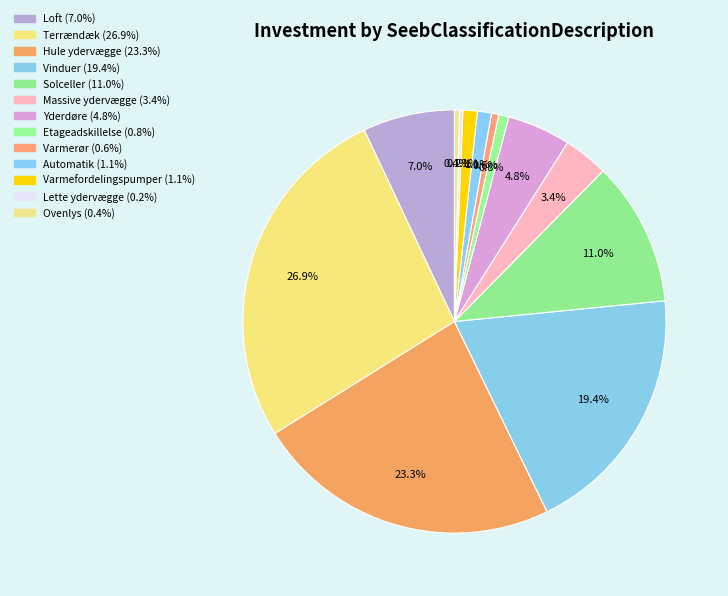

Is there a majority slice in this chart?

No